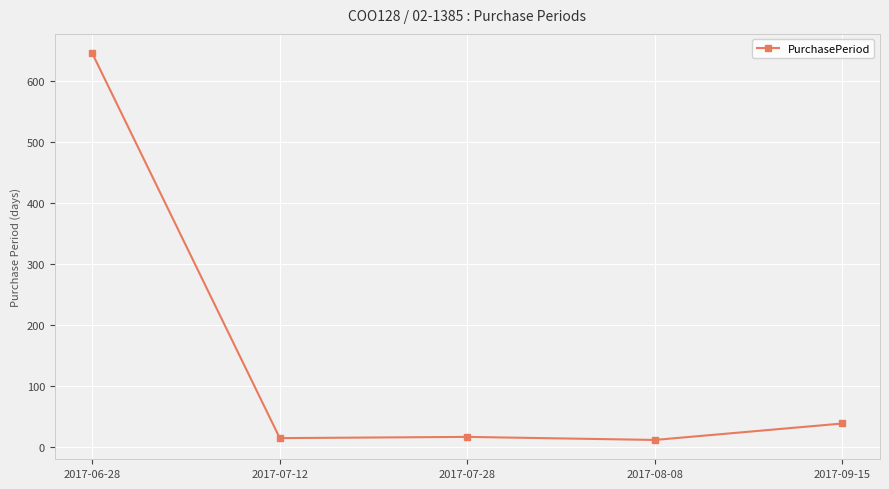

What is the ratio of the value at 2017-06-28 to the value at 2017-07-28?

40.4